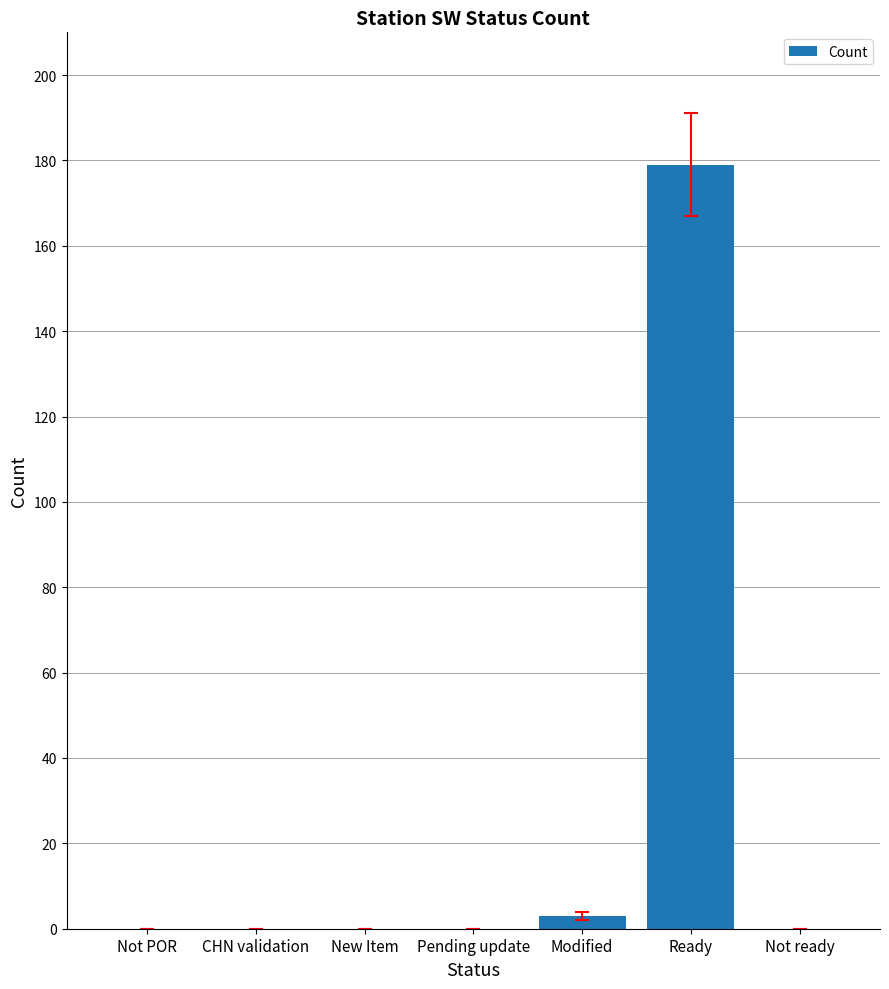

Between Pending update and Ready, which is larger?

Ready